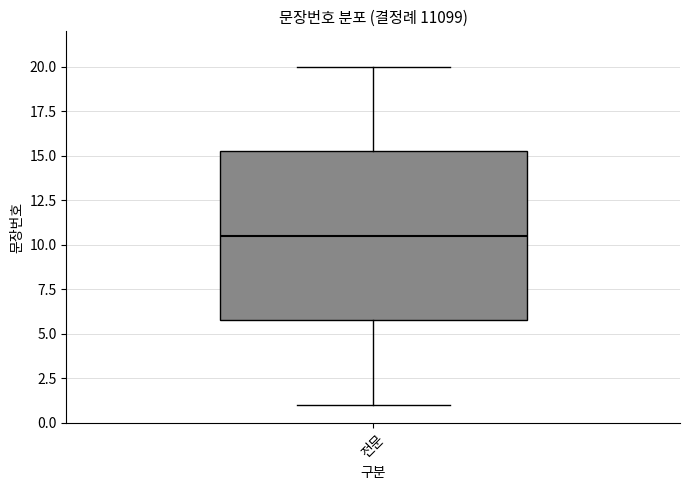

Transcribe this box plot: give where the median line is, the range the box spans, and where the two whiskers end, as read against the y-axis. The values are not printed on the chart, so give them approximately, as read against the axis.

median 10.5, box 6.0 to 15.5, whiskers 1.0 to 20.0